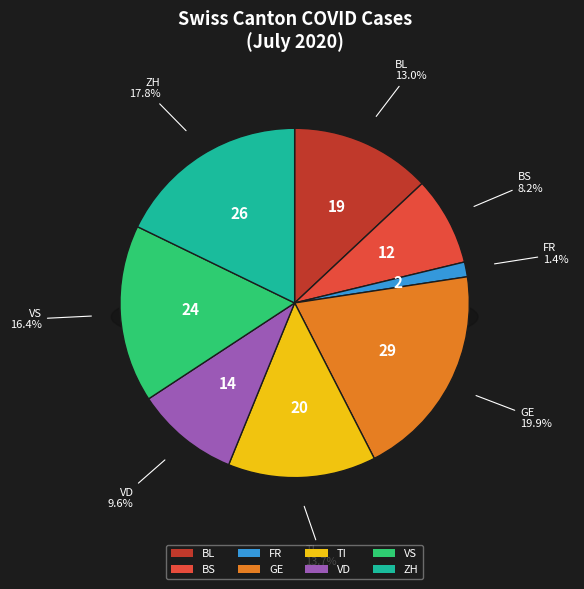

Does BS account for over 50% of the chart?

No